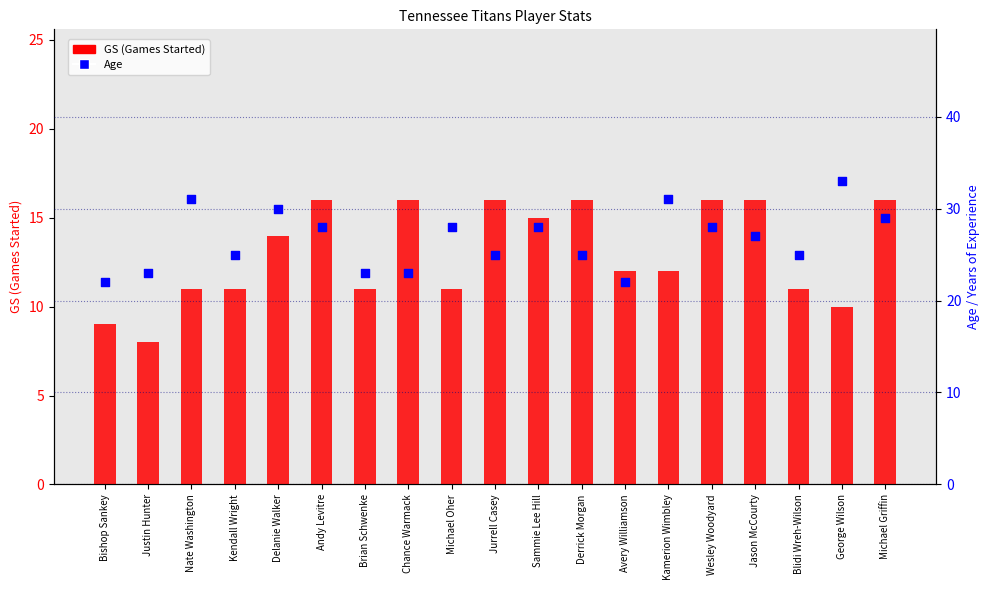

What are all the series names shown in the legend?

GS (Games Started), Age